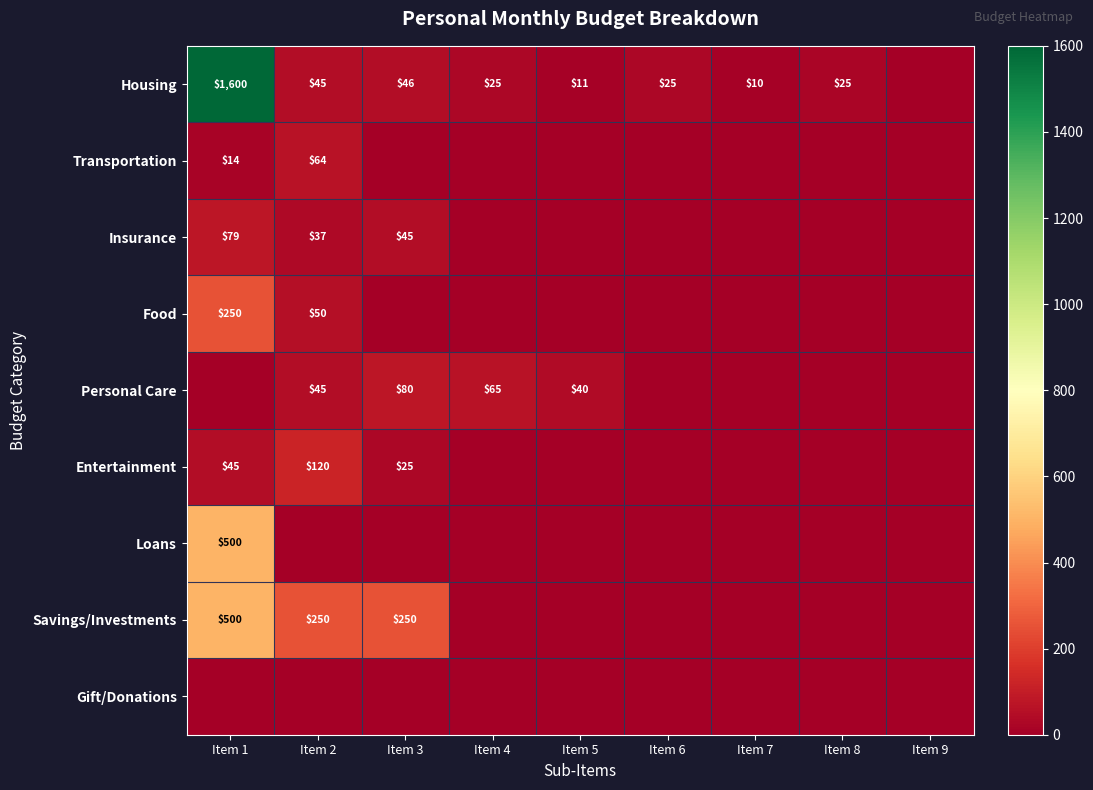

The value of Housing at Item 6 is 38. True or false?

False